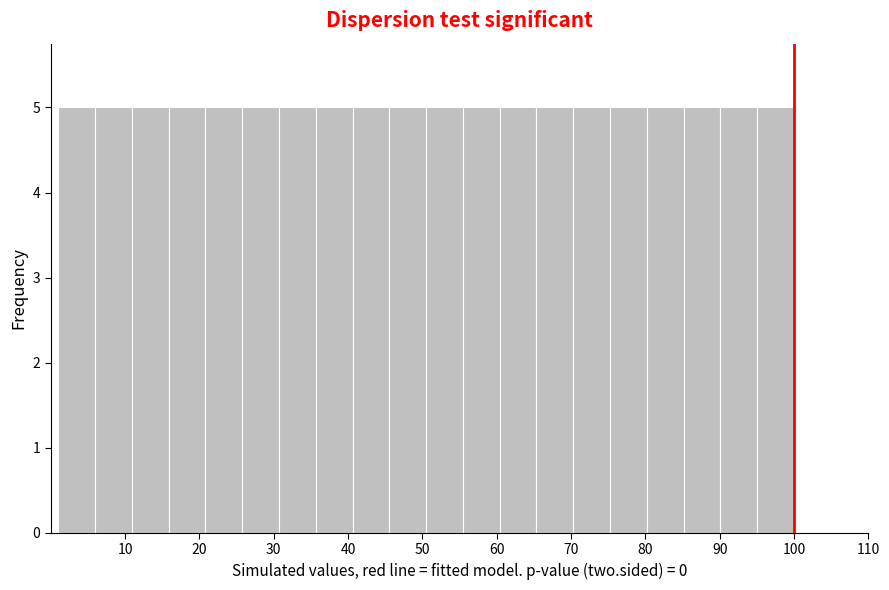

How tall is the bar that spans 85 to 90 on the x-axis? Neither the bar edges nor the heights are printed on the chart, so give them approximately, as read against the axes.

5